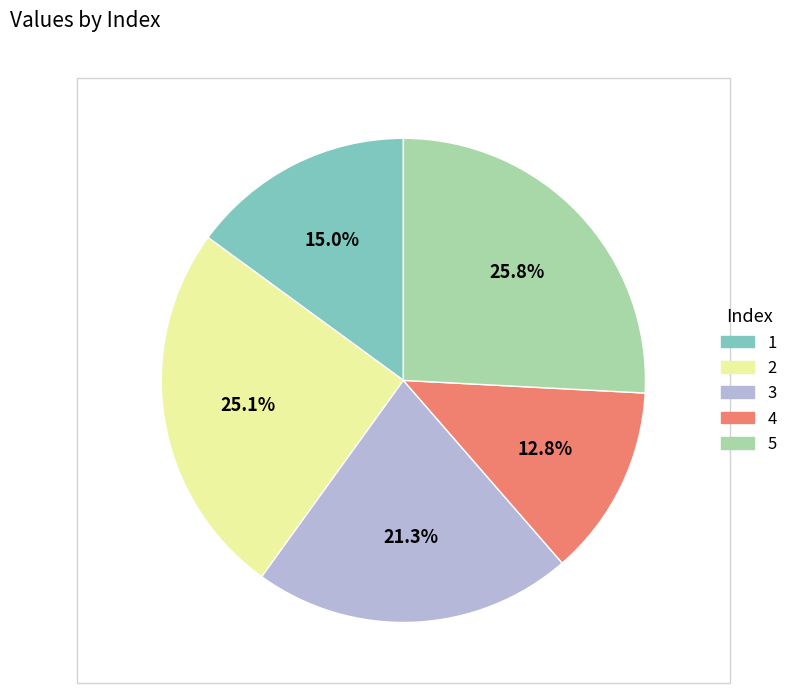

True or false: 4 accounts for 20% of the total.

False